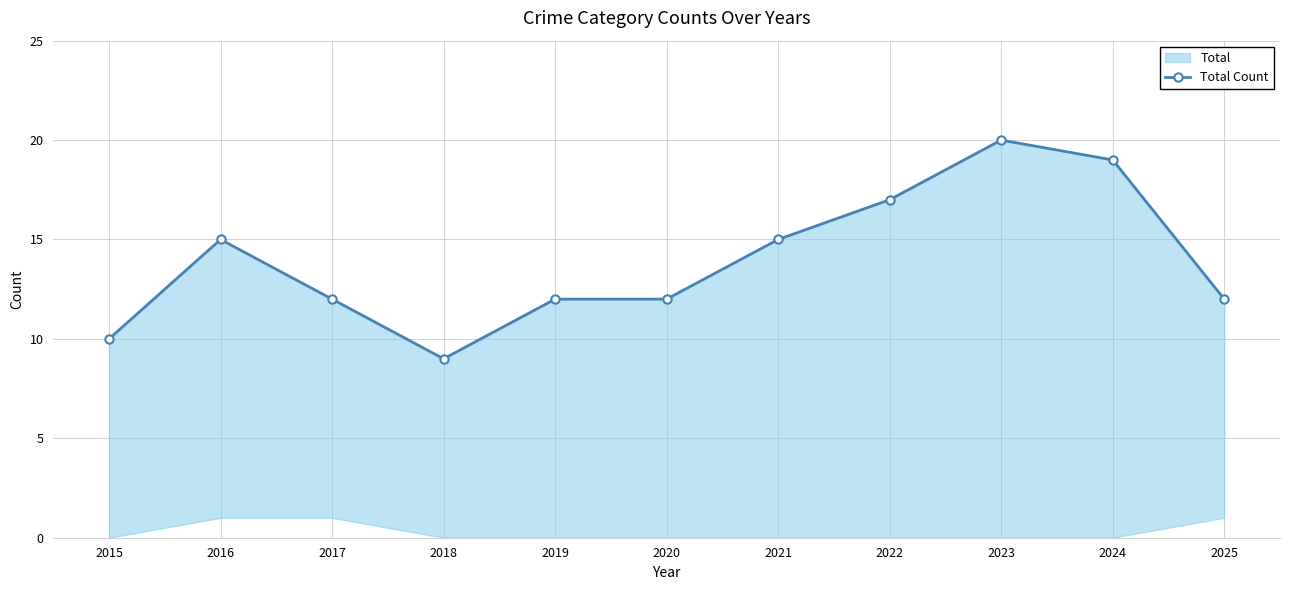

What is the smallest value displayed?

9